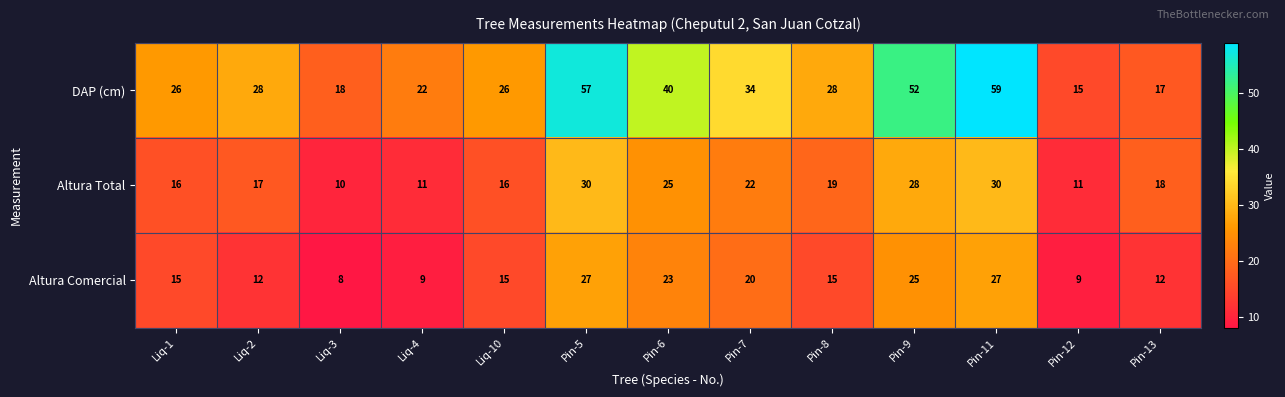

Rank the series at Liq-3 from lowest to highest value.

Altura Comercial, Altura Total, DAP (cm)